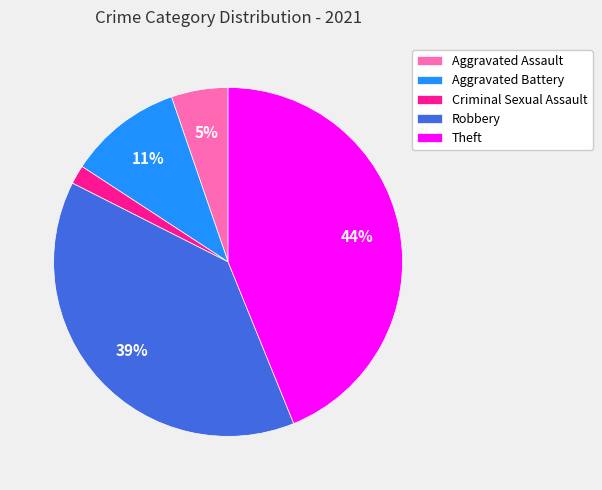

Which slice is the largest?

Theft